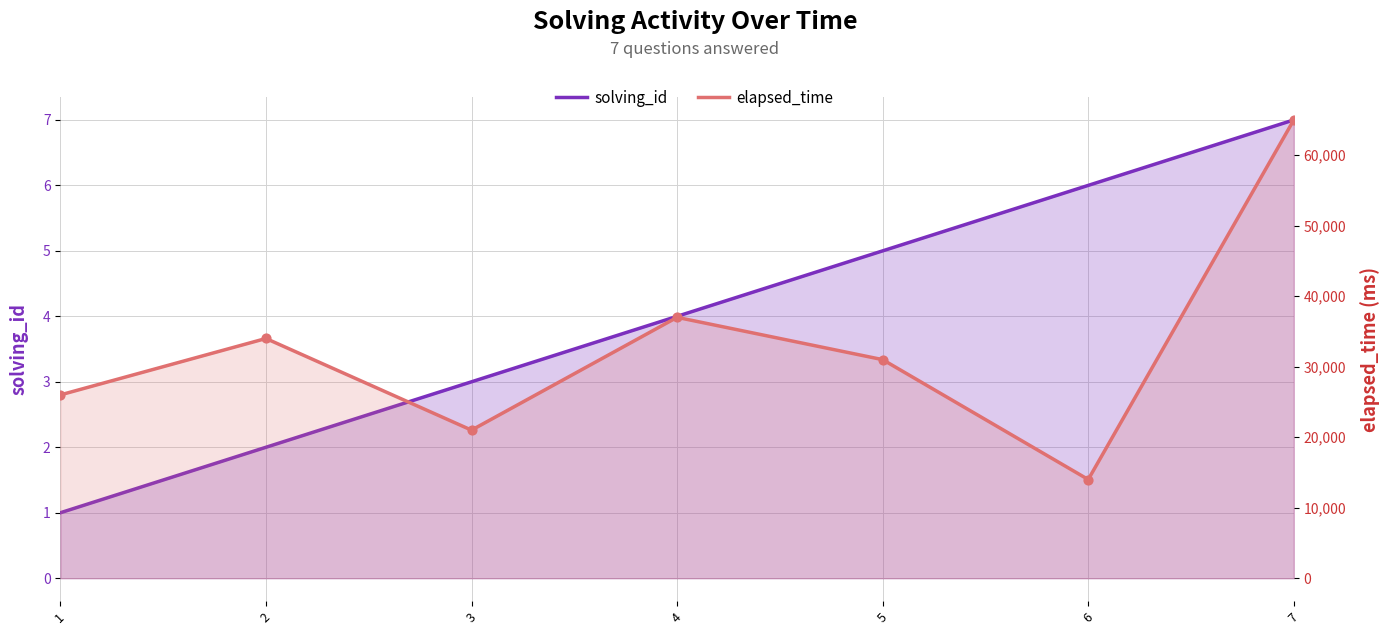

Which series reaches the minimum Y coordinate?

solving_id